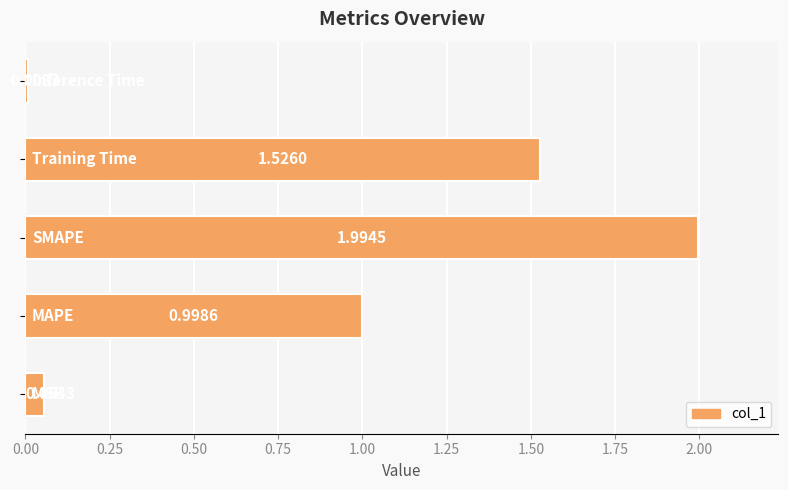

What is the difference between the maximum and second lowest values?

1.9